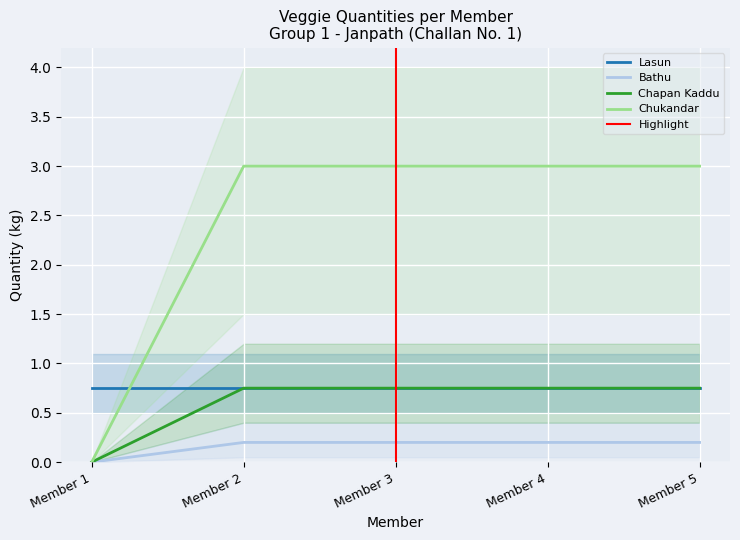

True or false: Bathu and Lasun cross at least once.

False